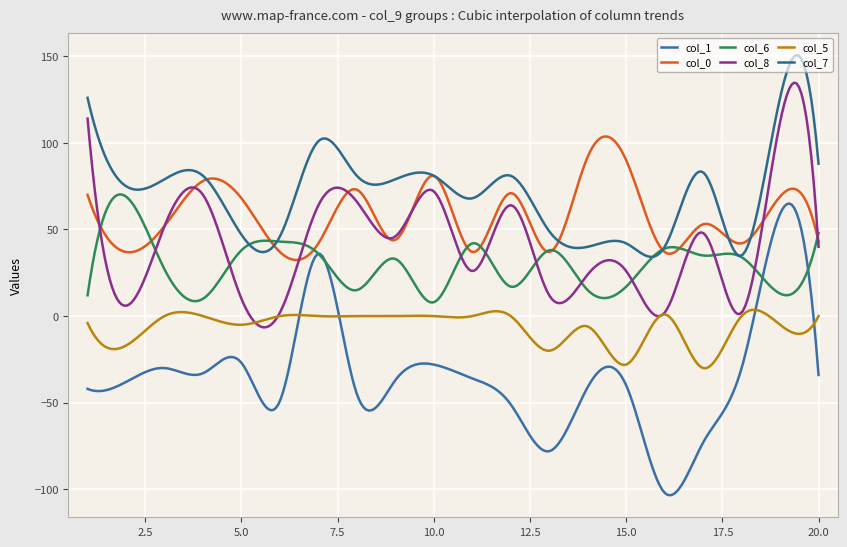

Reading right to left, extract all data points from this chart.

col_1: -34	59	-30	-73	-102	-40	-41	-78	-51	-36	-28	-37	-45	36	-49	-27	-33	-30	-38	-42
col_0: 43	69	42	53	37	90	92	37	71	37	81	44	73	42	37	68	78	52	37	70
col_6: 48	13	34	35	39	17	15	38	17	42	8	33	15	36	43	38	10	27	69	12
col_8: 40	112	2	48	2	26	24	12	64	26	72	46	66	64	2	10	70	52	6	114
col_5: 0	-5	0	-30	1	-28	-6	-20	0	0	0	0	0	0	0	-5	0	0	-17	-4
col_7: 88	126	35	83	40	42	40	49	81	68	81	79	81	101	46	47	81	79	75	126